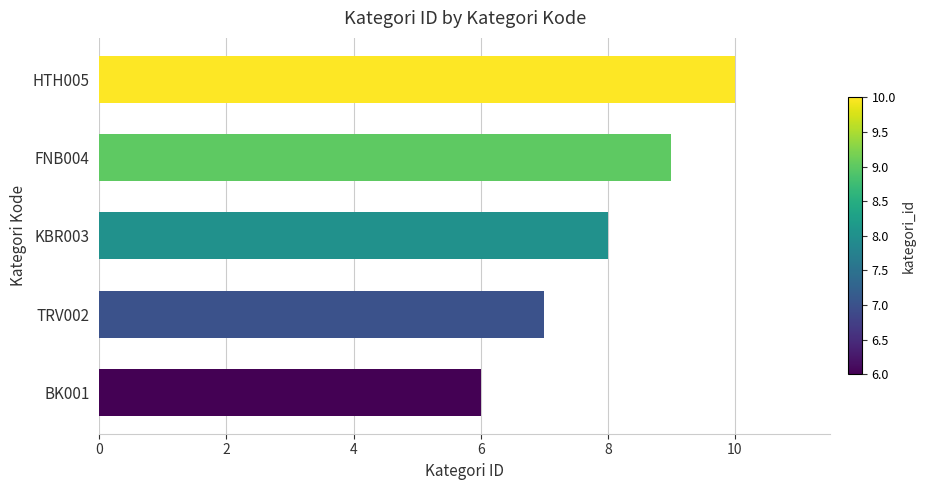

The value at TRV002 is 2. True or false?

False